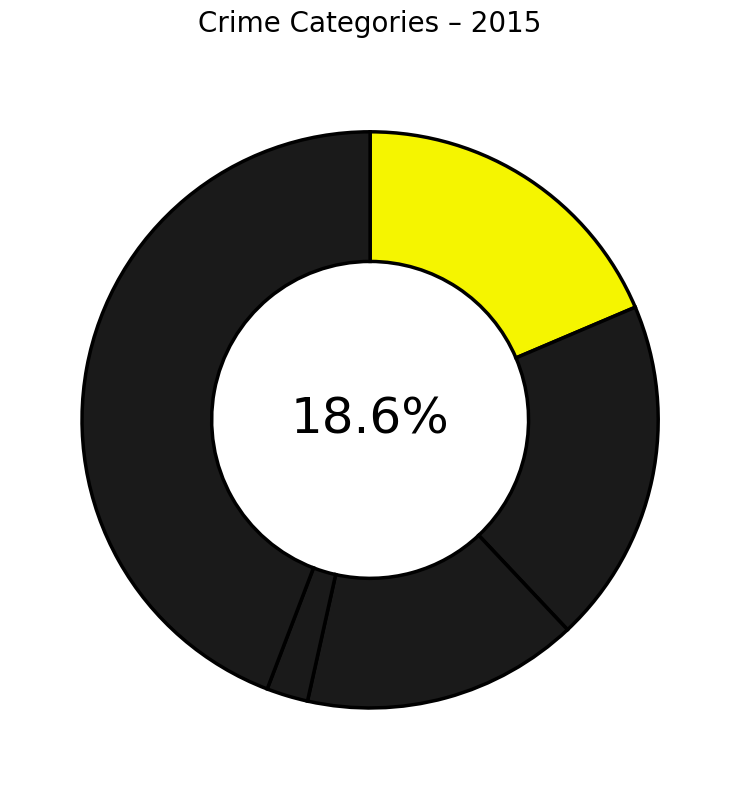

Which category has the smallest portion of the pie?

Homicide